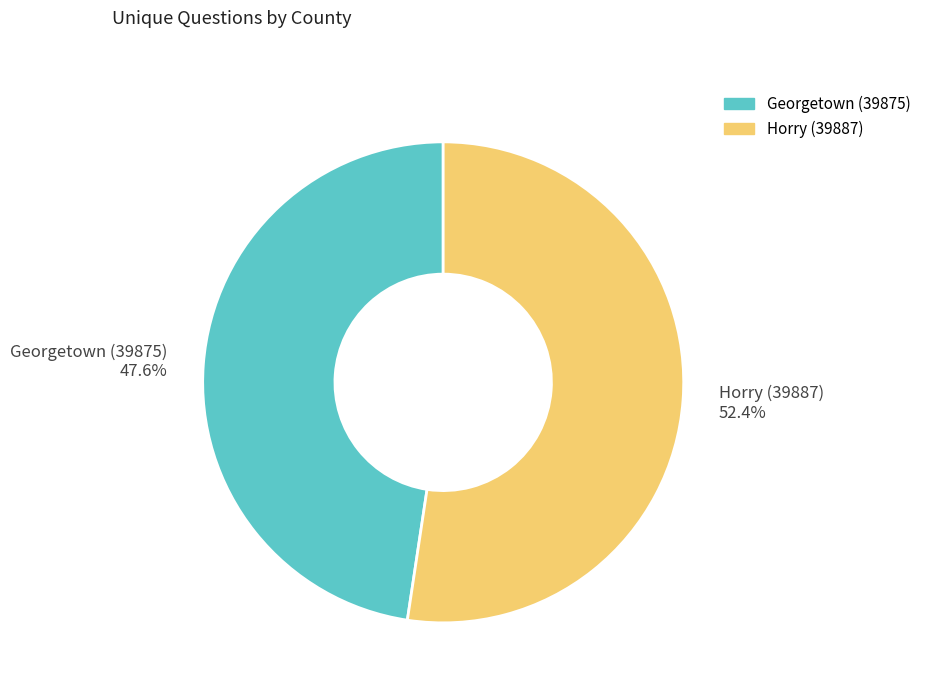

What is the majority slice?

Horry (39887)